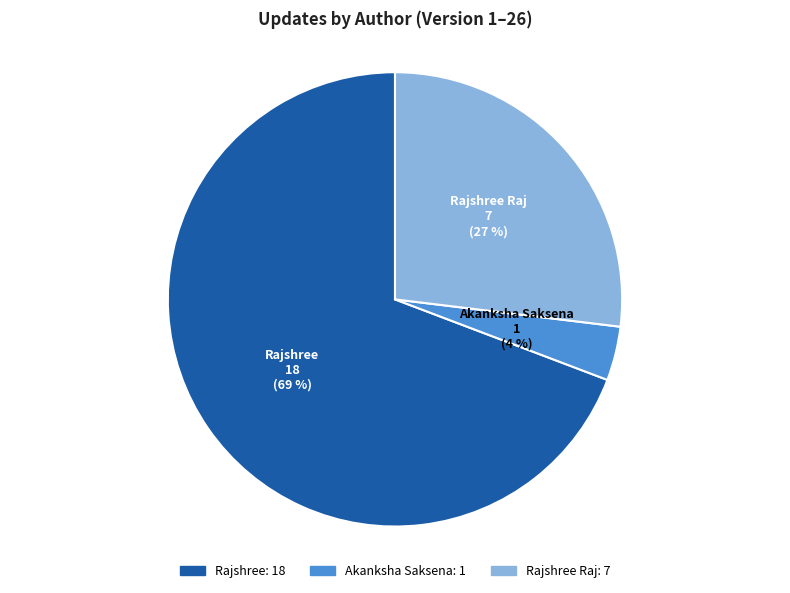

Is the sum of Rajshree Raj and Akanksha Saksena greater than half?

No